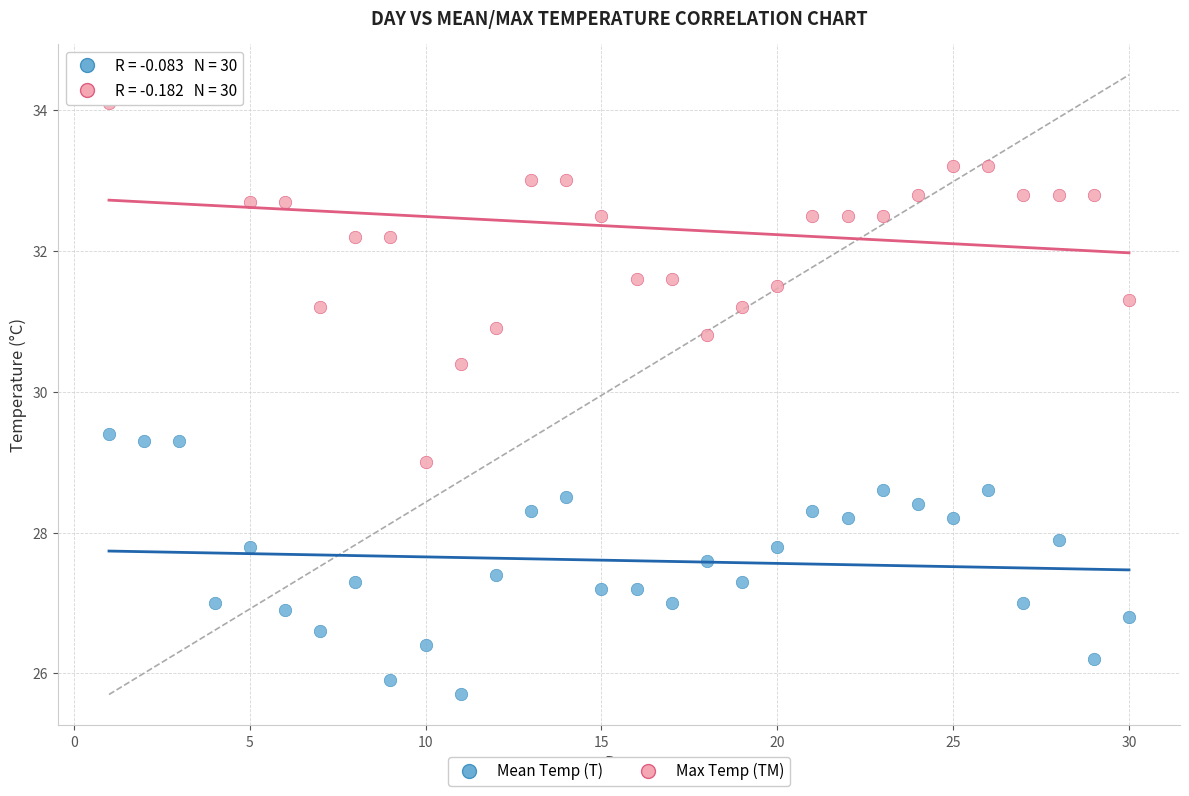

Which series reaches the maximum Y coordinate?

Max Temp (TM)